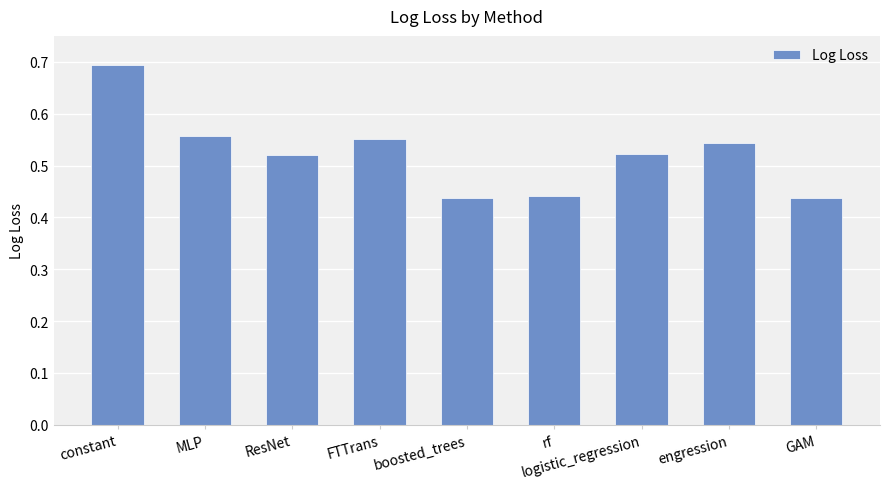

Is it true that the value at logistic_regression is 0.8?

False